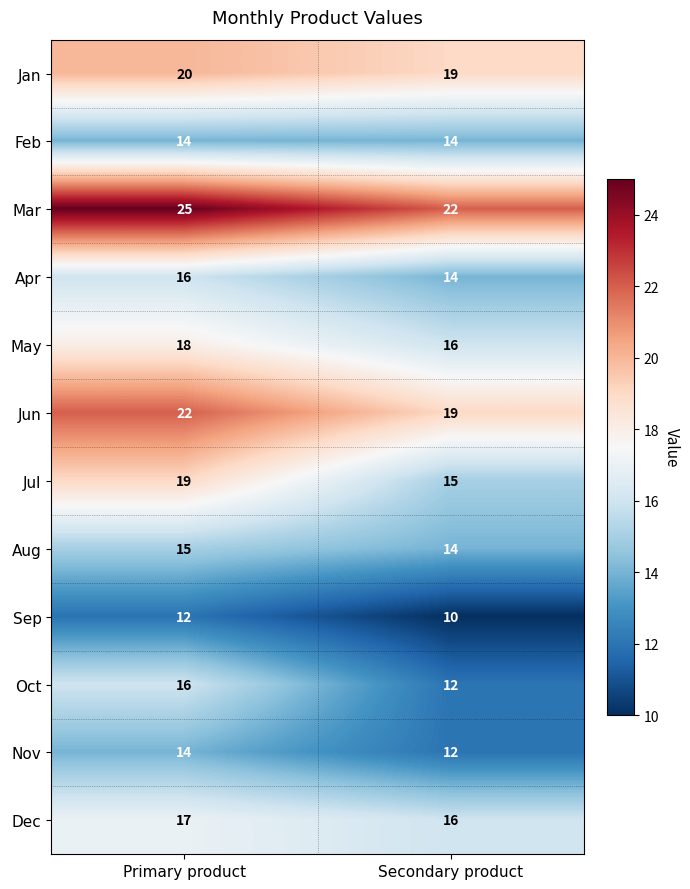

Which category has the highest value across all series?

Primary product